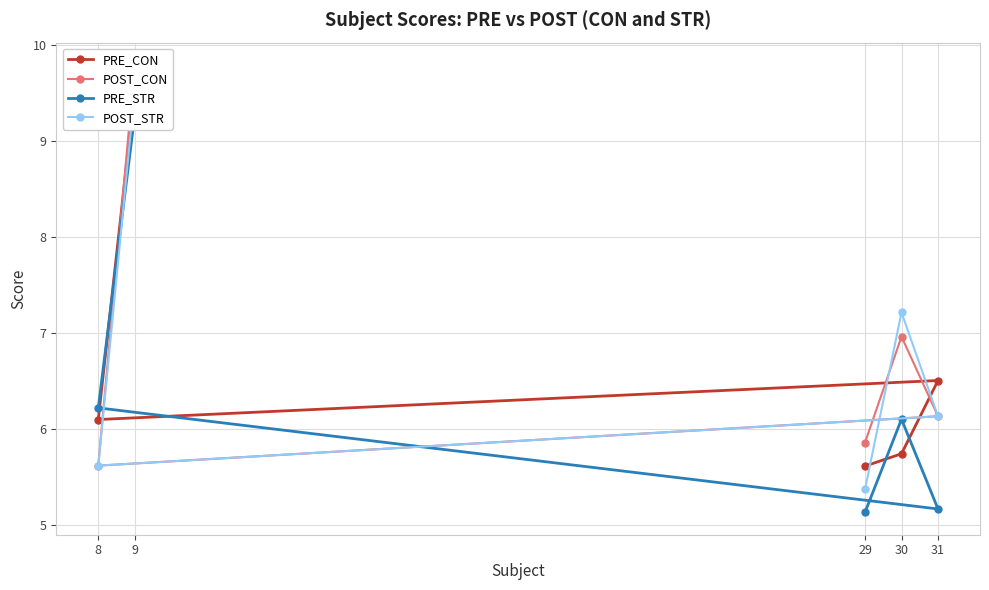

How many data points does each series have?

5